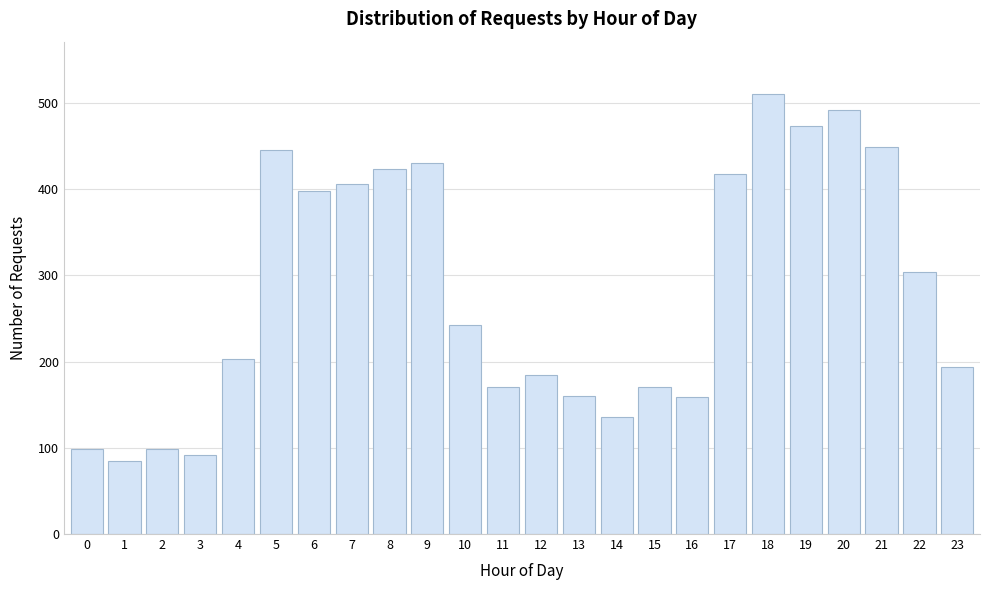

The value at 6 is 398. True or false?

True